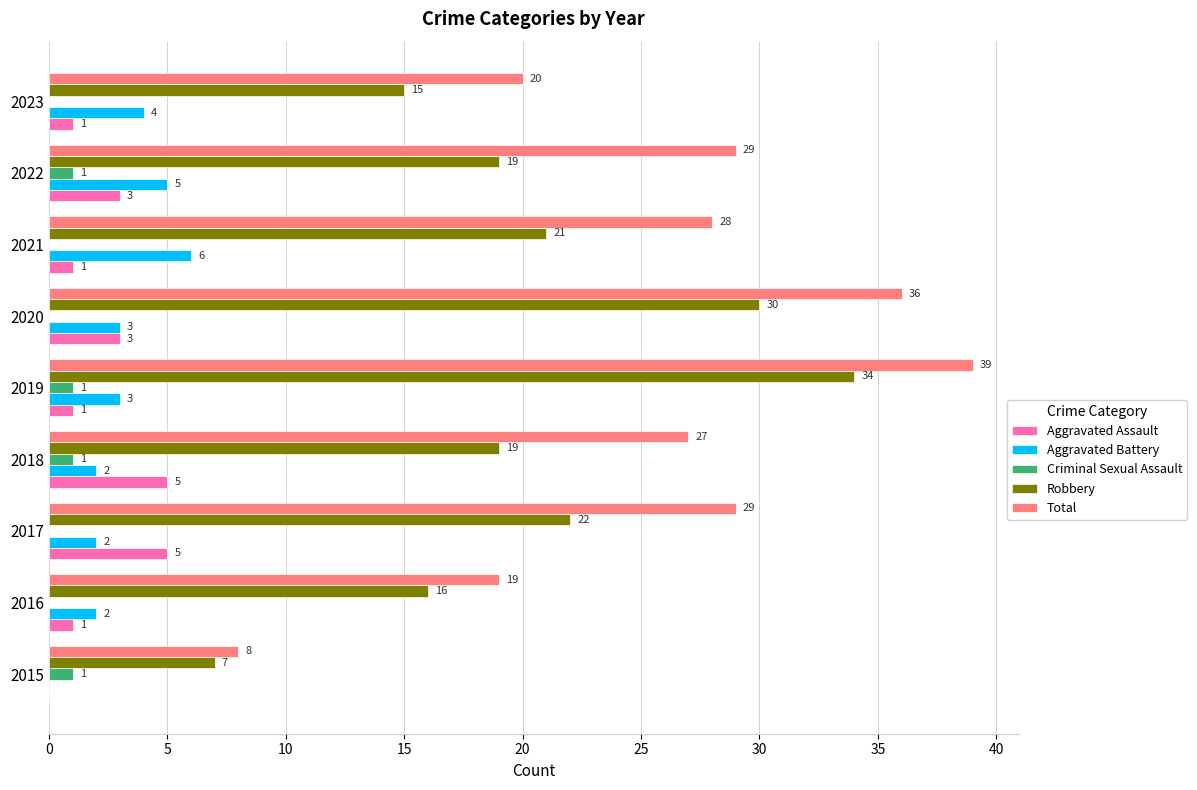

What is the sum of the Total values at 2023 and 2019?

59